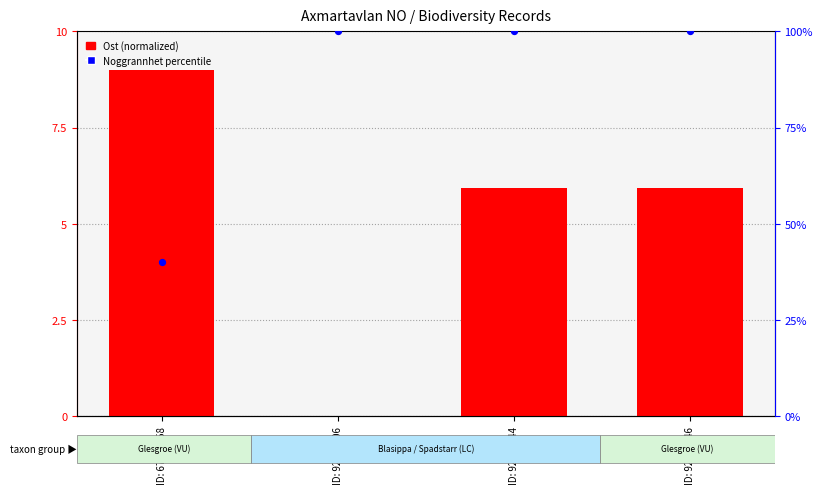

Which series has the largest Y range (max minus min)?

Noggrannhet percentile